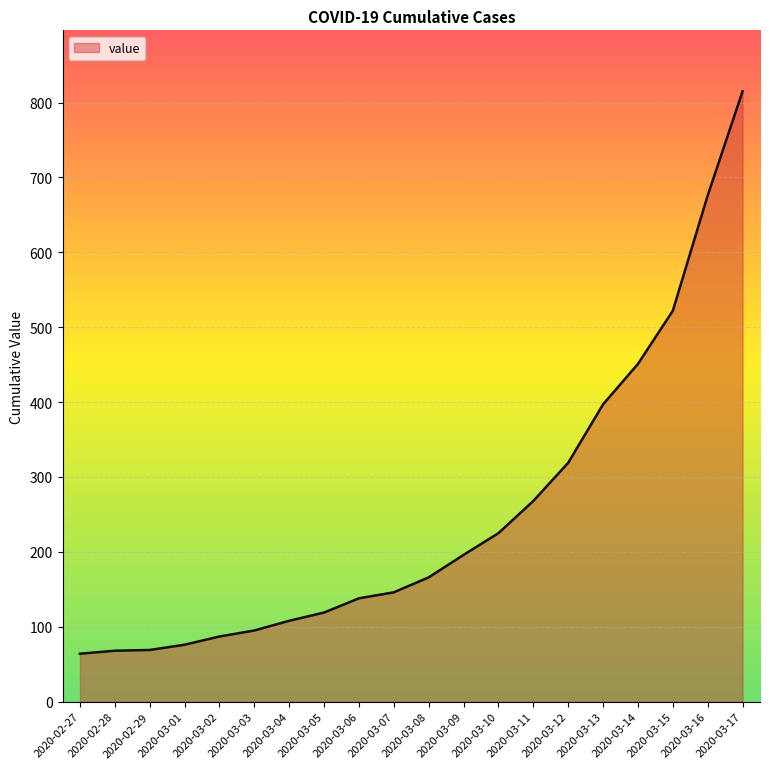

Is it true that the value at 2020-03-16 is 676?

True